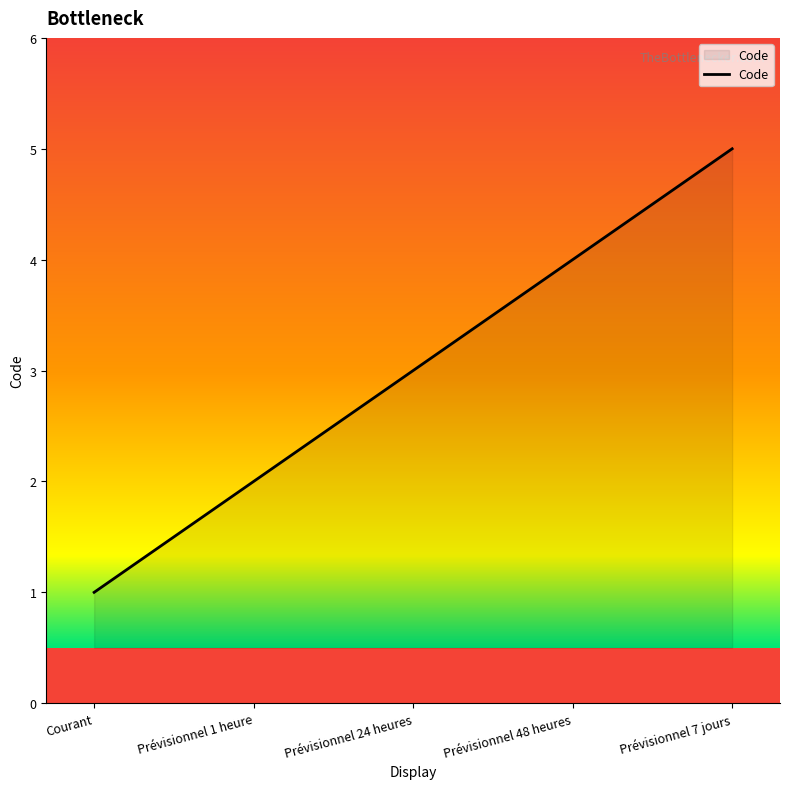

What is the change in value from Courant to Prévisionnel 24 heures?

+2